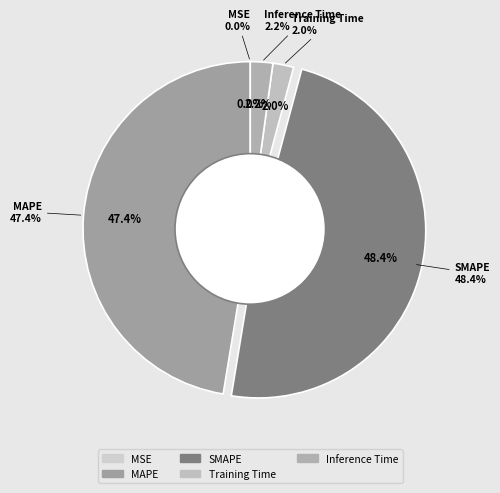

Which slice is the smallest?

MSE